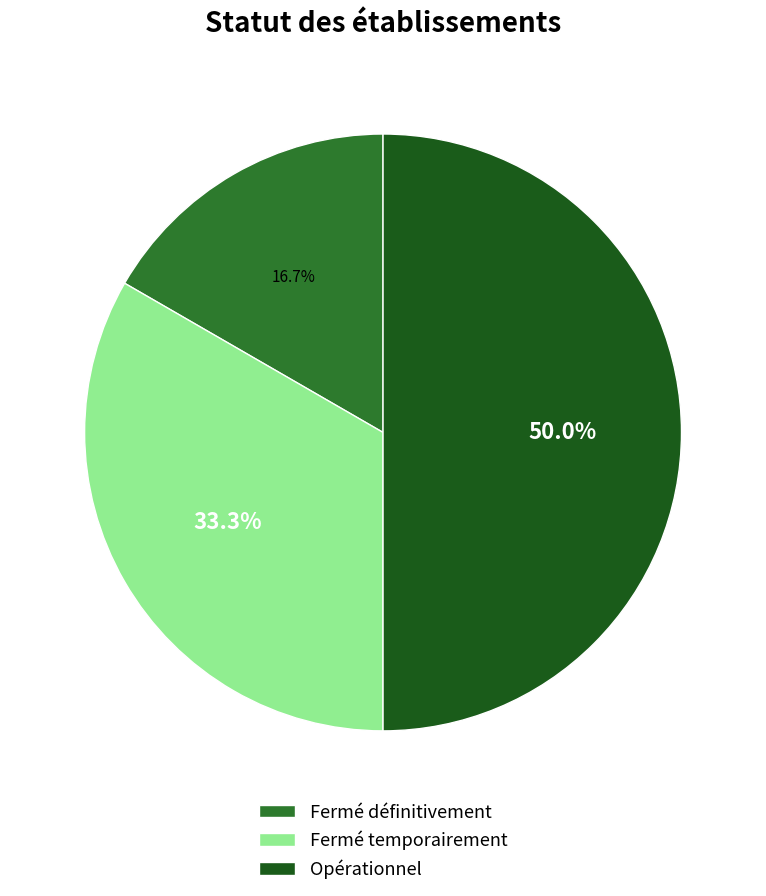

To the nearest percent, what portion does Fermé temporairement represent?

33%